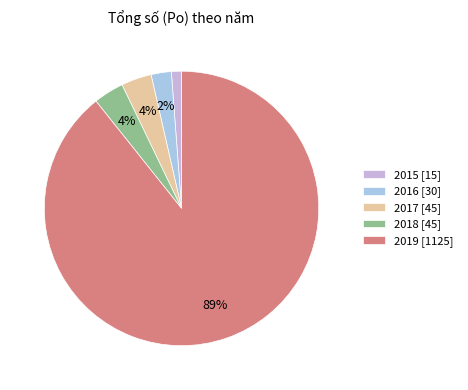

Count the number of slices in the pie.

5